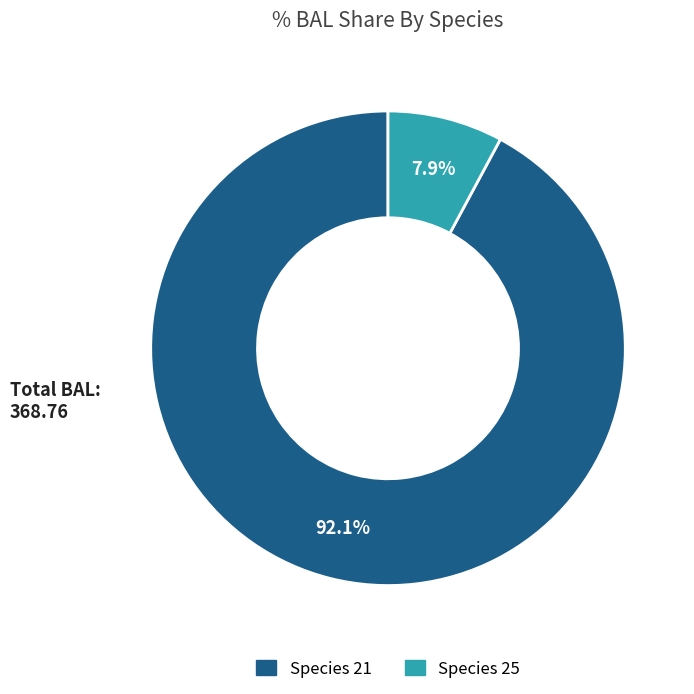

Is there any slice that represents more than half of the pie?

Yes